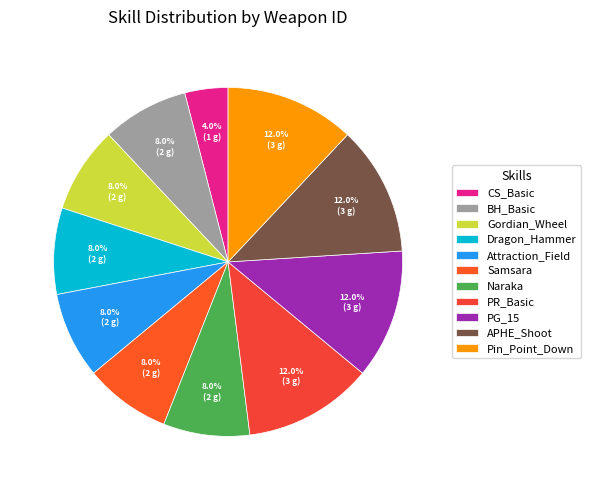

What is the largest slice in the pie chart?

PR_Basic